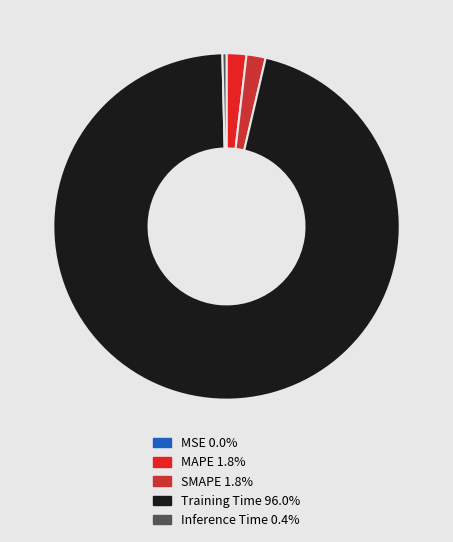

To the nearest percent, what is the difference between the largest and smallest slice percentages?

96%